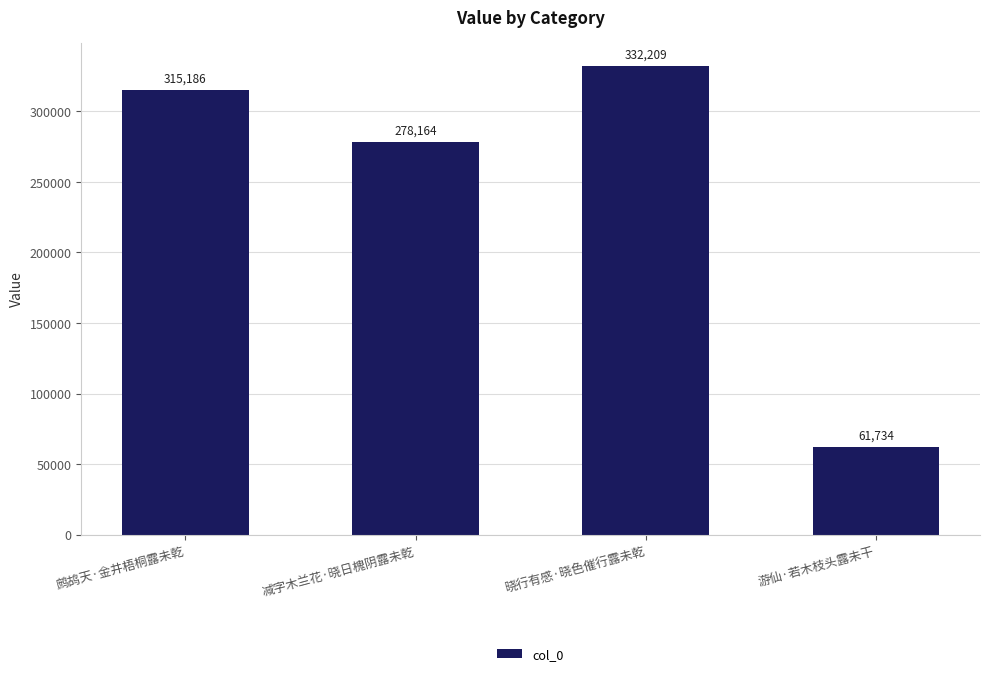

What is the label of the 2nd bar from the right?

晓行有感·晓色催行露未乾